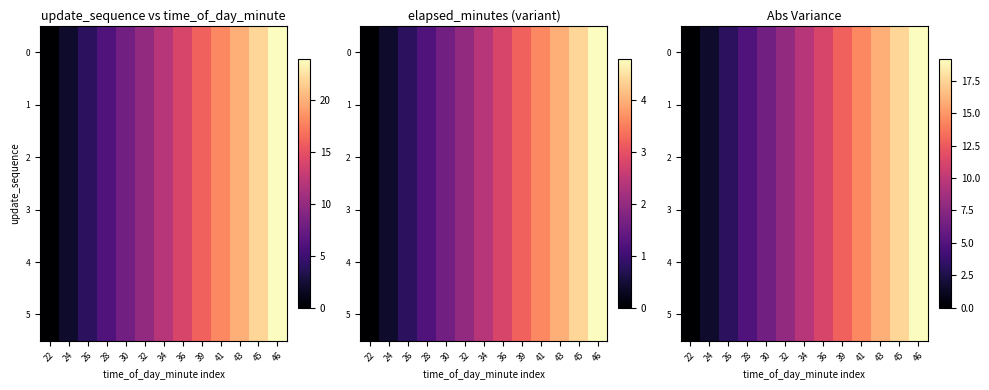

What is the sum of all 2 values?

124.8